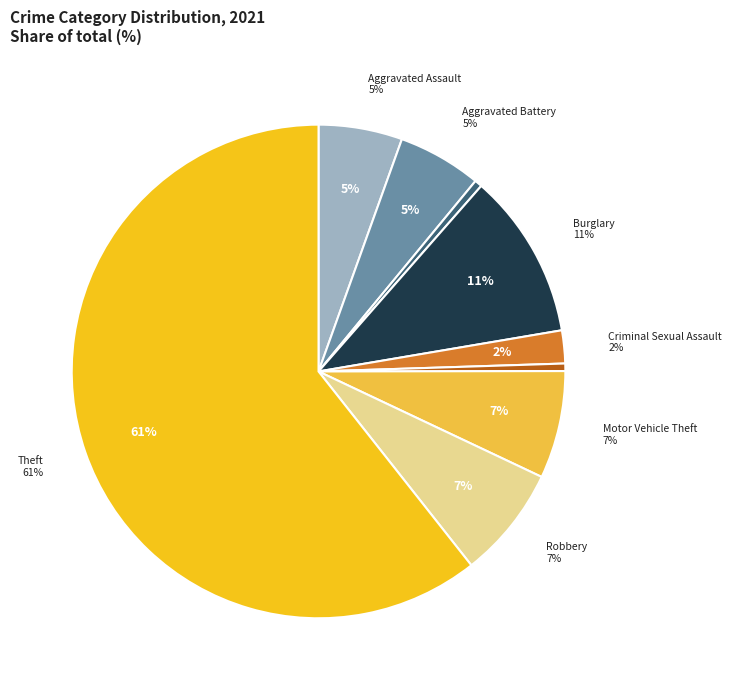

To the nearest percent, what is the difference between the largest and smallest slice percentages?

60%